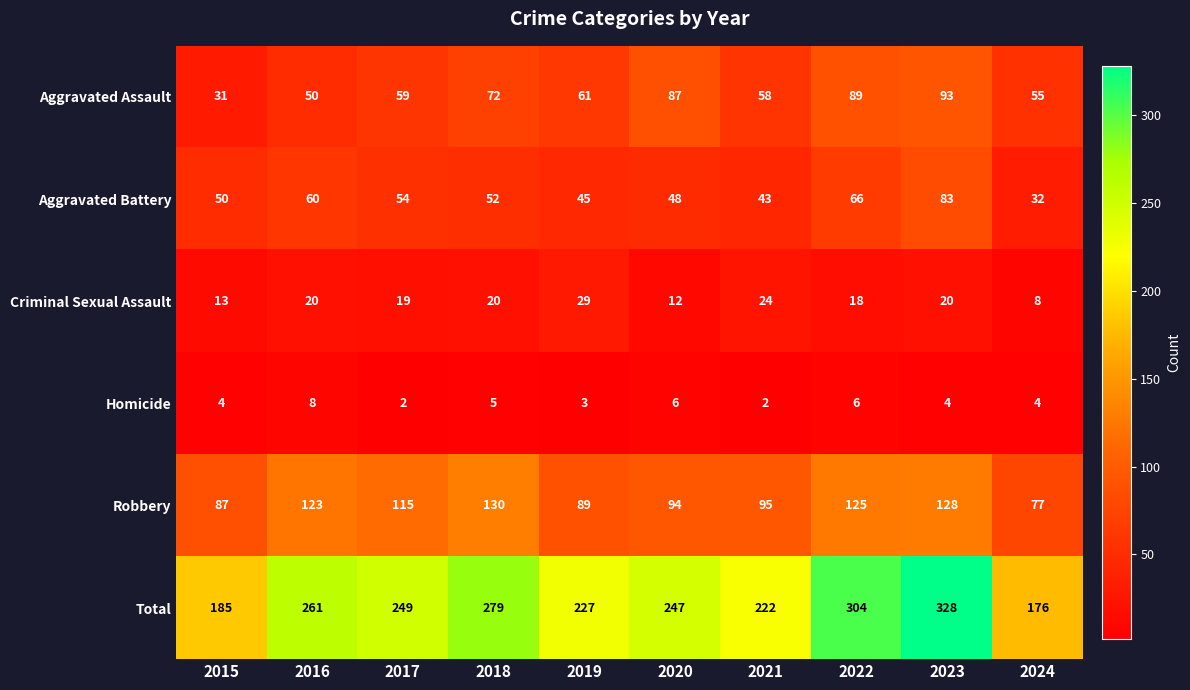

What is the total value across all series at 2024?

352